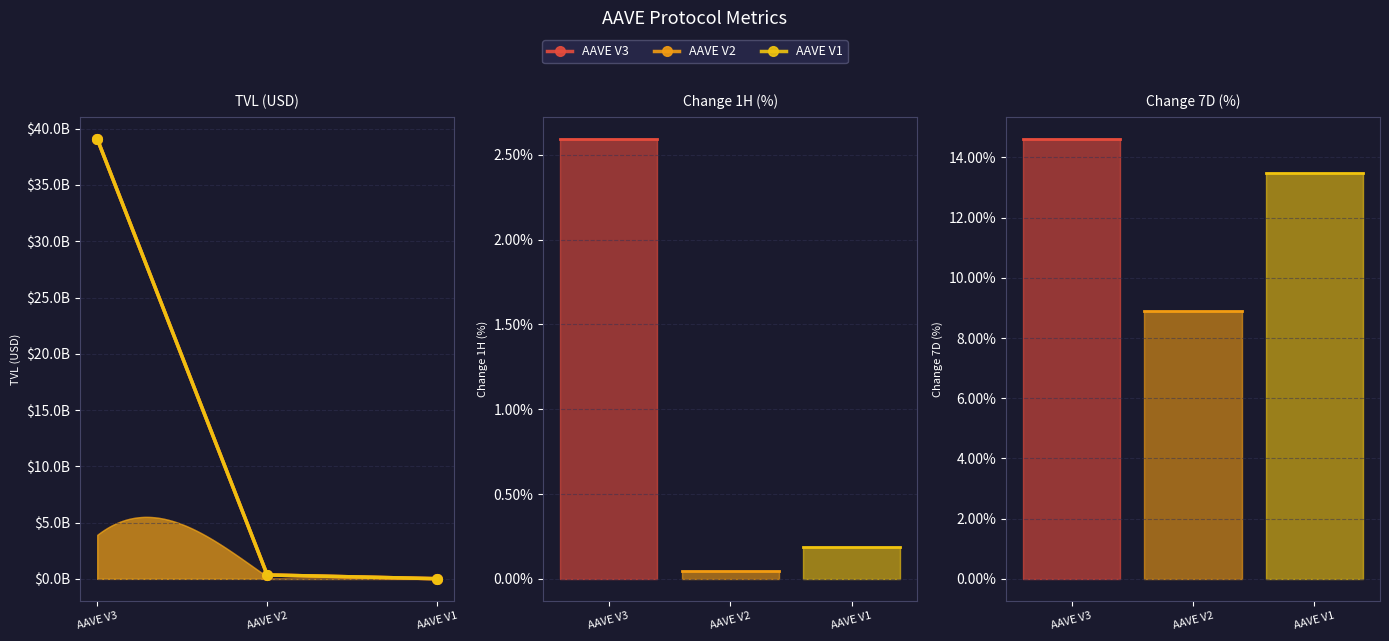

Rank the series by their maximum value, from lowest to highest.

AAVE V3, AAVE V2, AAVE V1